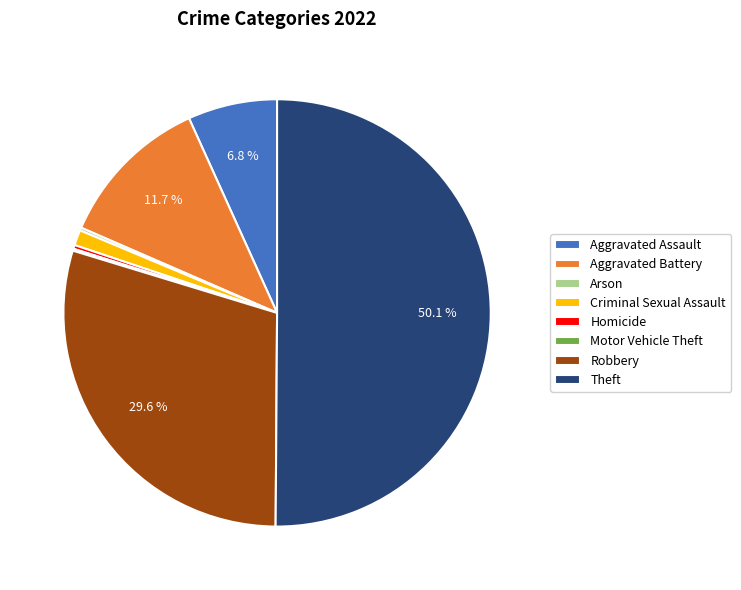

Between Aggravated Assault and Robbery, which is larger?

Robbery